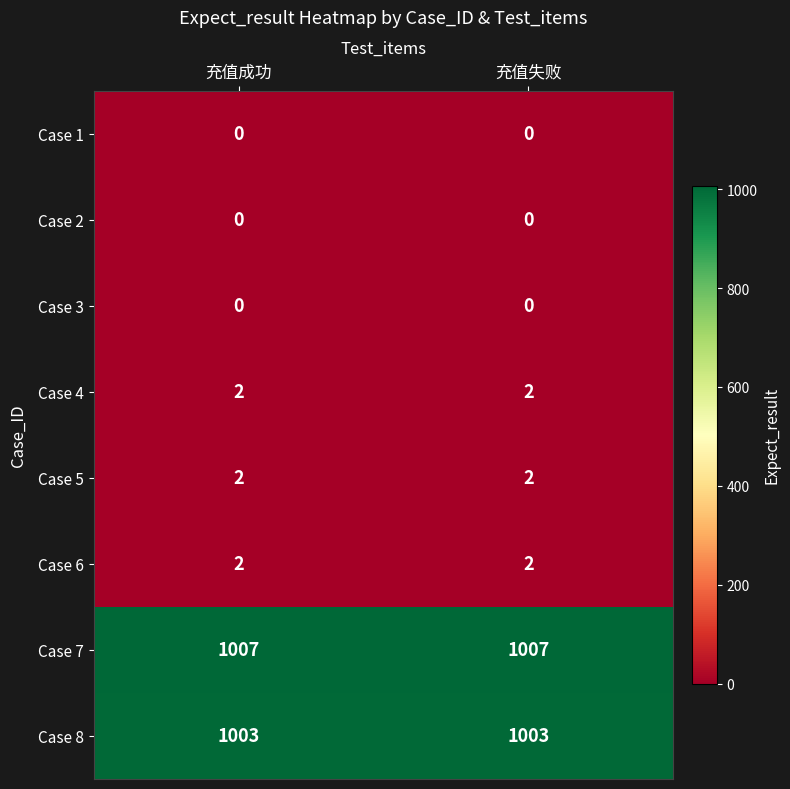

What is the total value across all series at 充值成功?

2016